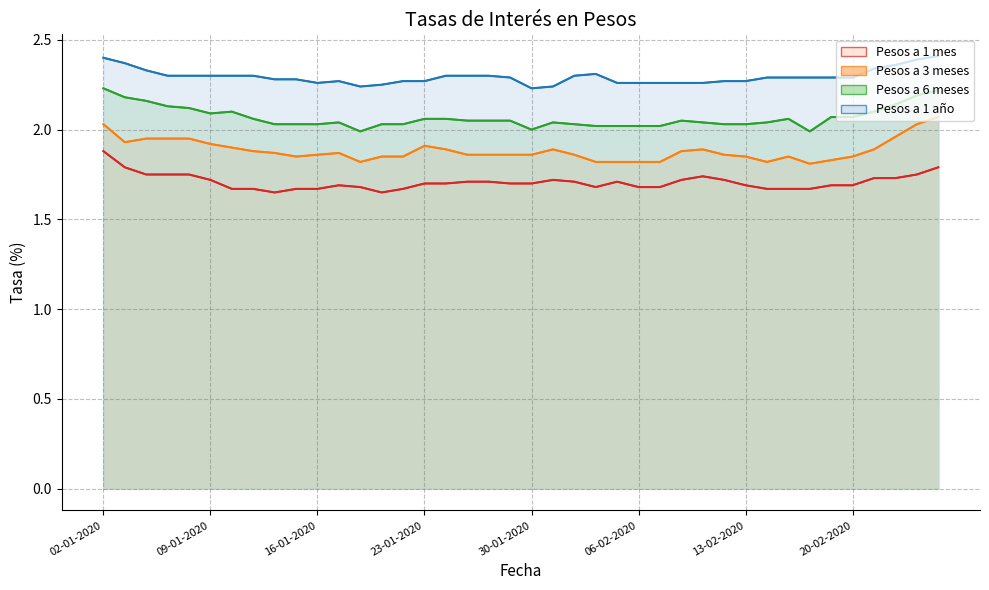

What is the difference between the highest and lowest values at 17-02-2020?

0.6